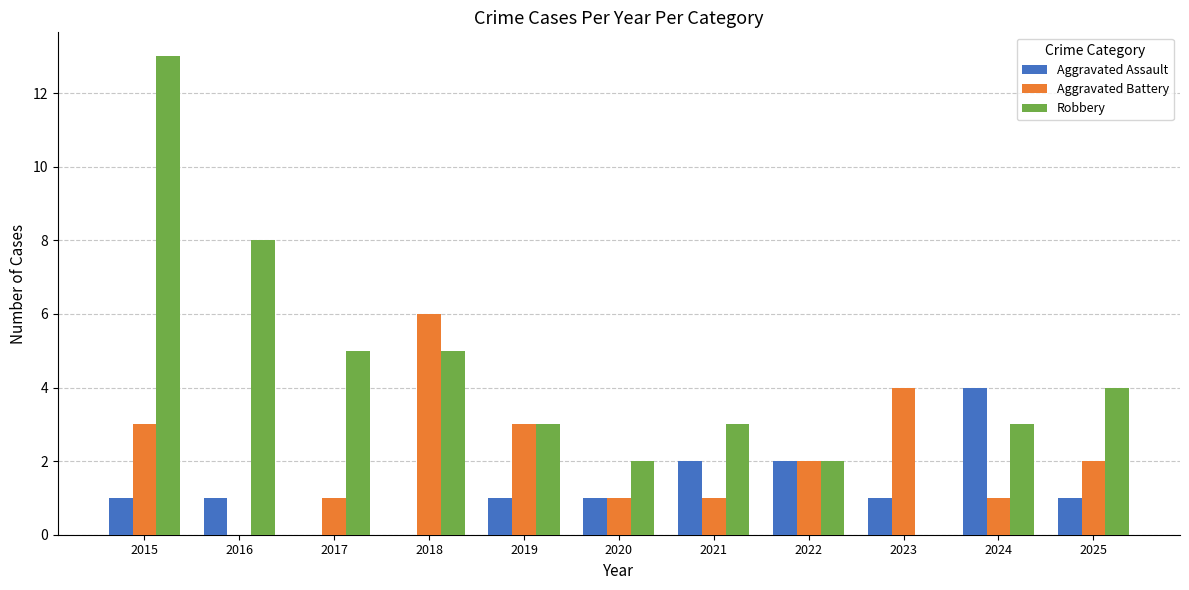

Which category has the highest value in the Robbery series?

2015